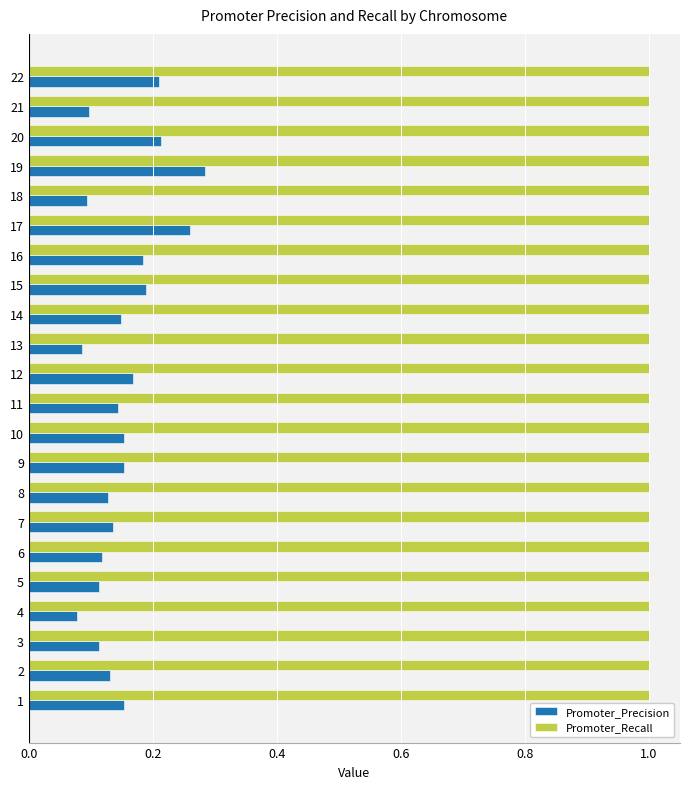

What is the difference between the highest and lowest values at 10?

0.8